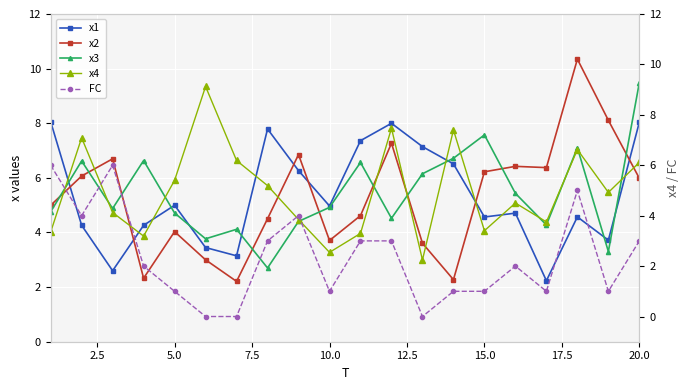

Reading left to right, what are all the values shown in this chart?

x1: 8.1	4.3	2.6	4.3	5.0	3.4	3.1	7.8	6.3	5.0	7.4	8.0	7.1	6.5	4.6	4.7	2.2	4.6	3.7	8.0
x2: 5.0	6.1	6.7	2.3	4.0	3.0	2.2	4.5	6.9	3.7	4.6	7.3	3.6	2.3	6.2	6.4	6.4	10.3	8.1	6.0
x3: 4.8	6.6	4.9	6.6	4.7	3.8	4.1	2.7	4.4	4.9	6.6	4.5	6.1	6.7	7.6	5.4	4.3	7.1	3.3	9.5
x4: 3.4	7.1	4.1	3.2	5.4	9.1	6.2	5.2	3.8	2.5	3.3	7.5	2.2	7.4	3.4	4.5	3.8	6.6	4.9	6.1
FC: 6.0	4.0	6.0	2.0	1.0	0.0	0.0	3.0	4.0	1.0	3.0	3.0	0.0	1.0	1.0	2.0	1.0	5.0	1.0	3.0